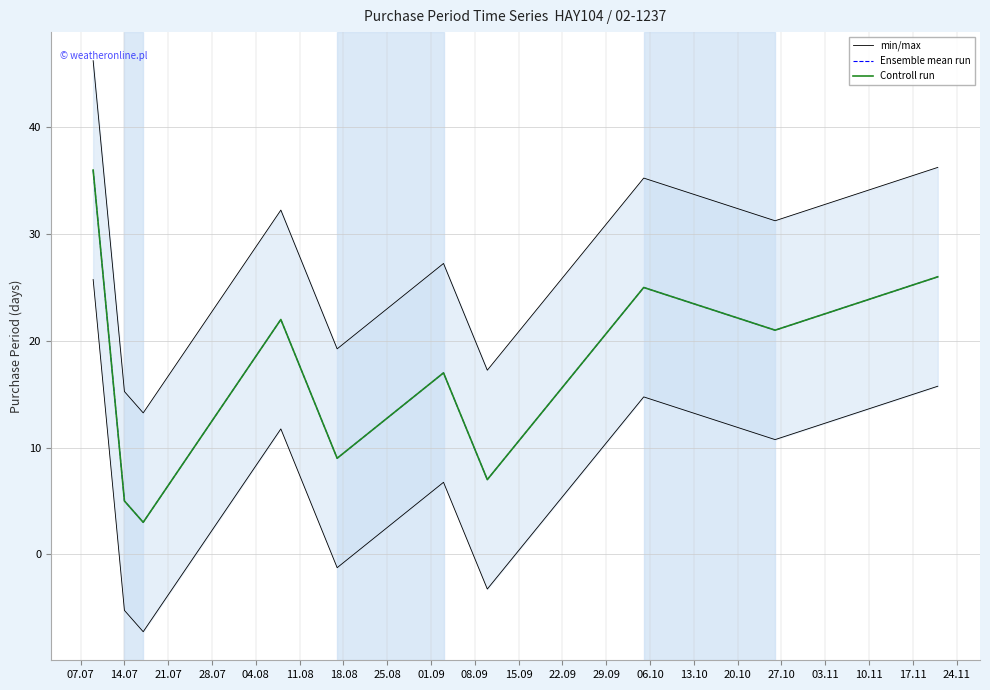

What is the difference between the maximum and minimum values in the Ensemble mean run series?

33.0